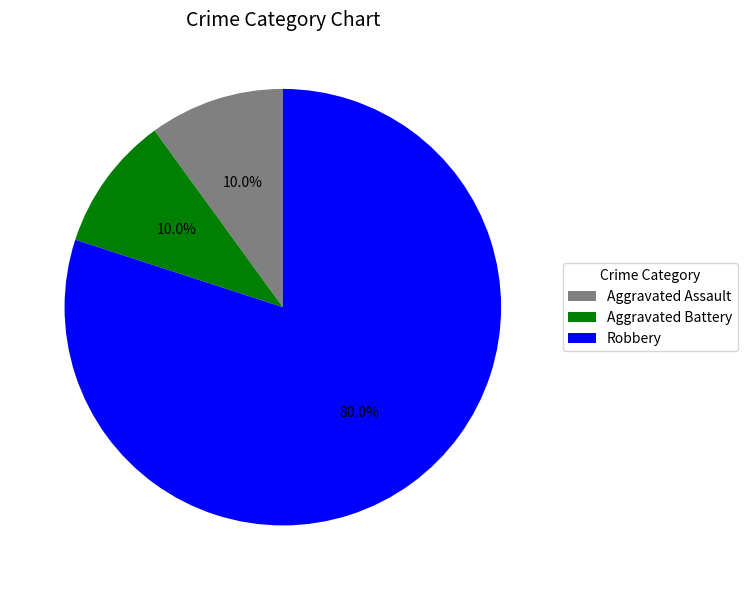

Is it true that Aggravated Battery is 10% of the pie?

True